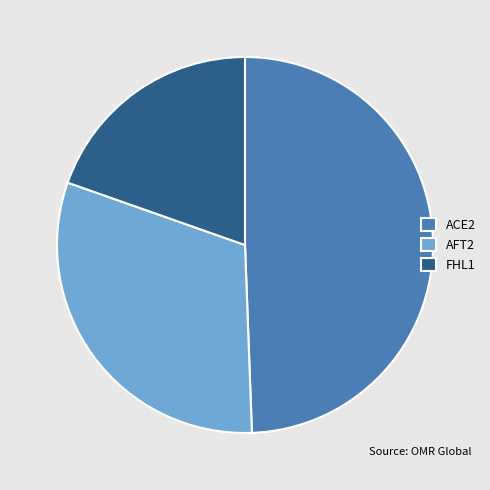

Is AFT2 the majority of the pie?

No